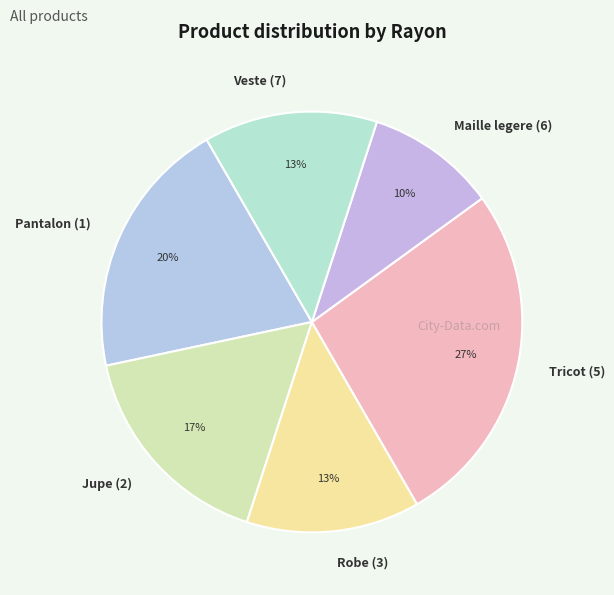

Is there any slice that represents more than half of the pie?

No